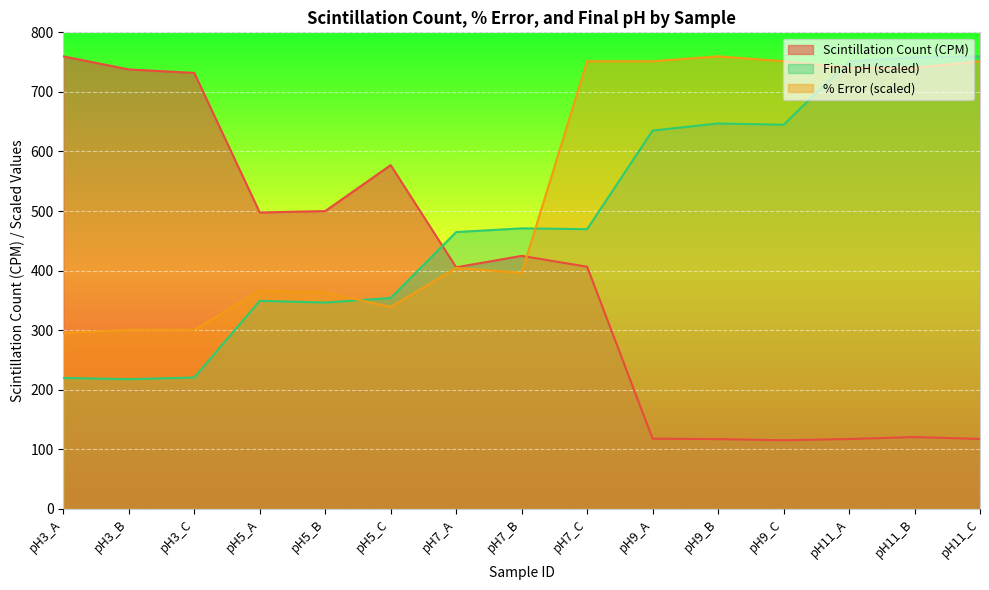

True or false: Scintillation Count (CPM) and Final pH intersect in this chart.

True